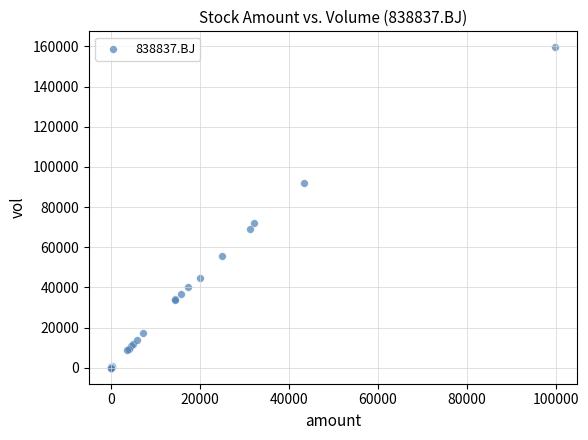

What Y value in the scatter plot is closest to 79766?

72172.4